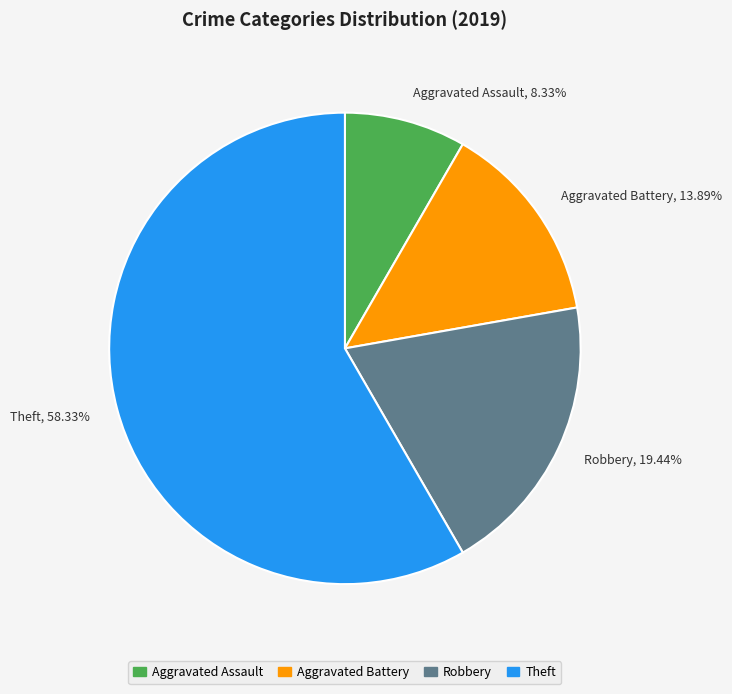

To the nearest percent, what percentage of the pie is Aggravated Assault?

8%